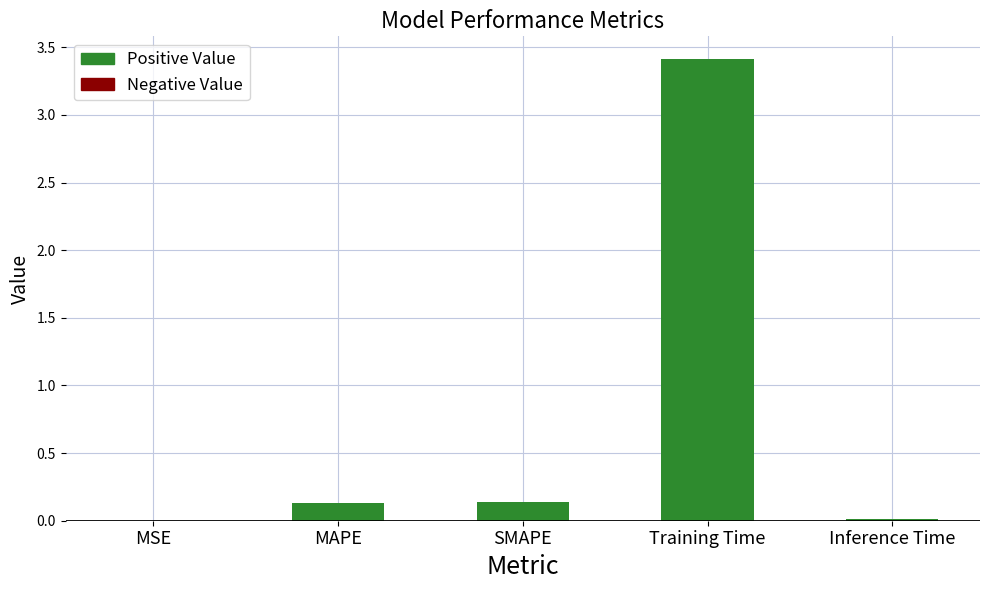

What is the maximum value shown in the chart?

3.4